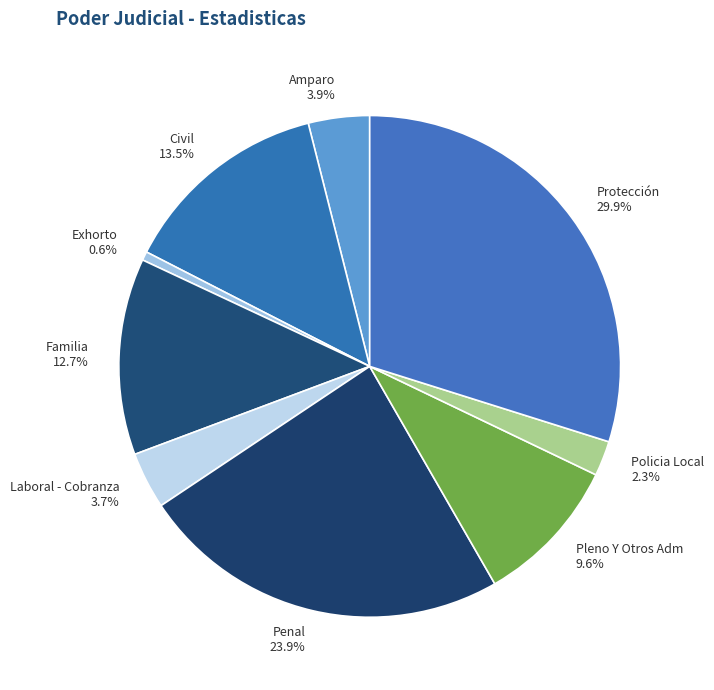

Between Policia Local and Laboral - Cobranza, which is larger?

Laboral - Cobranza